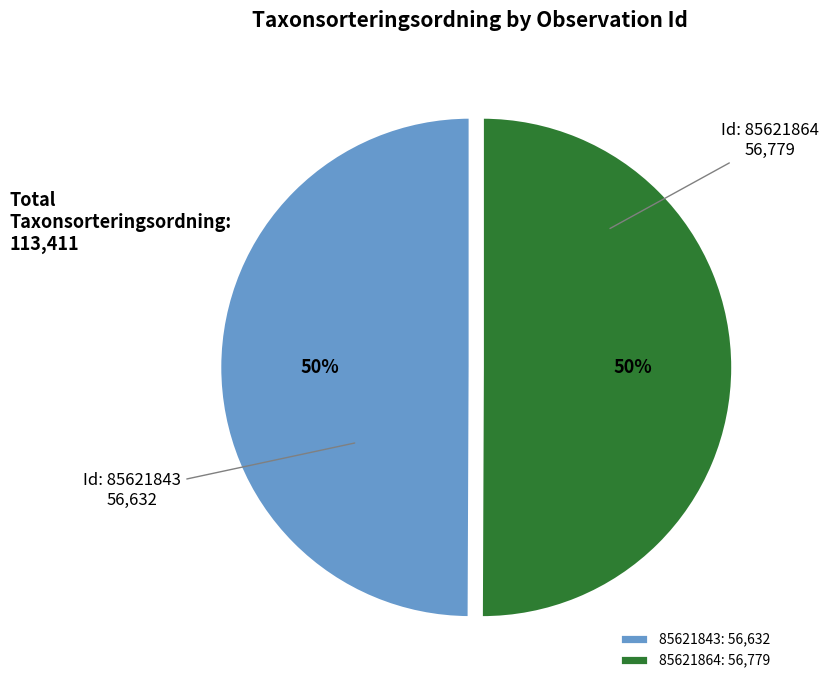

Approximately how many times larger is the value at 85621864 compared to 85621843?

1.0